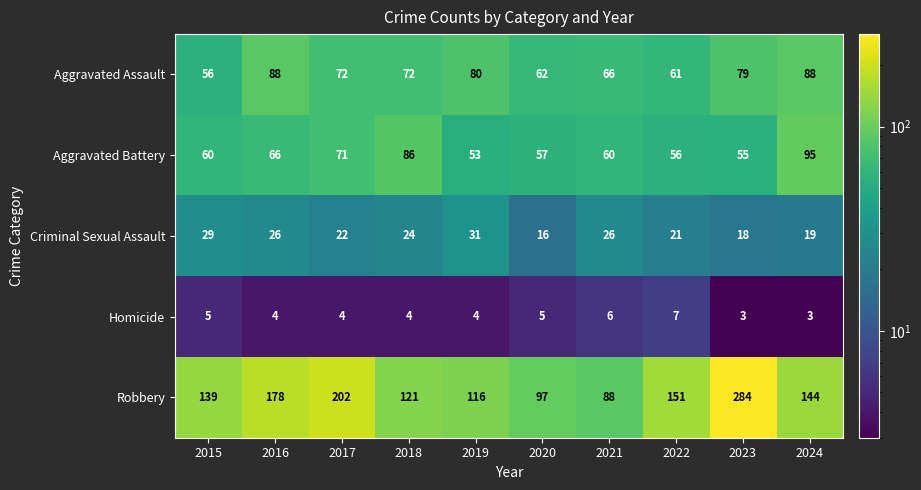

Count the number of categories in the chart.

10